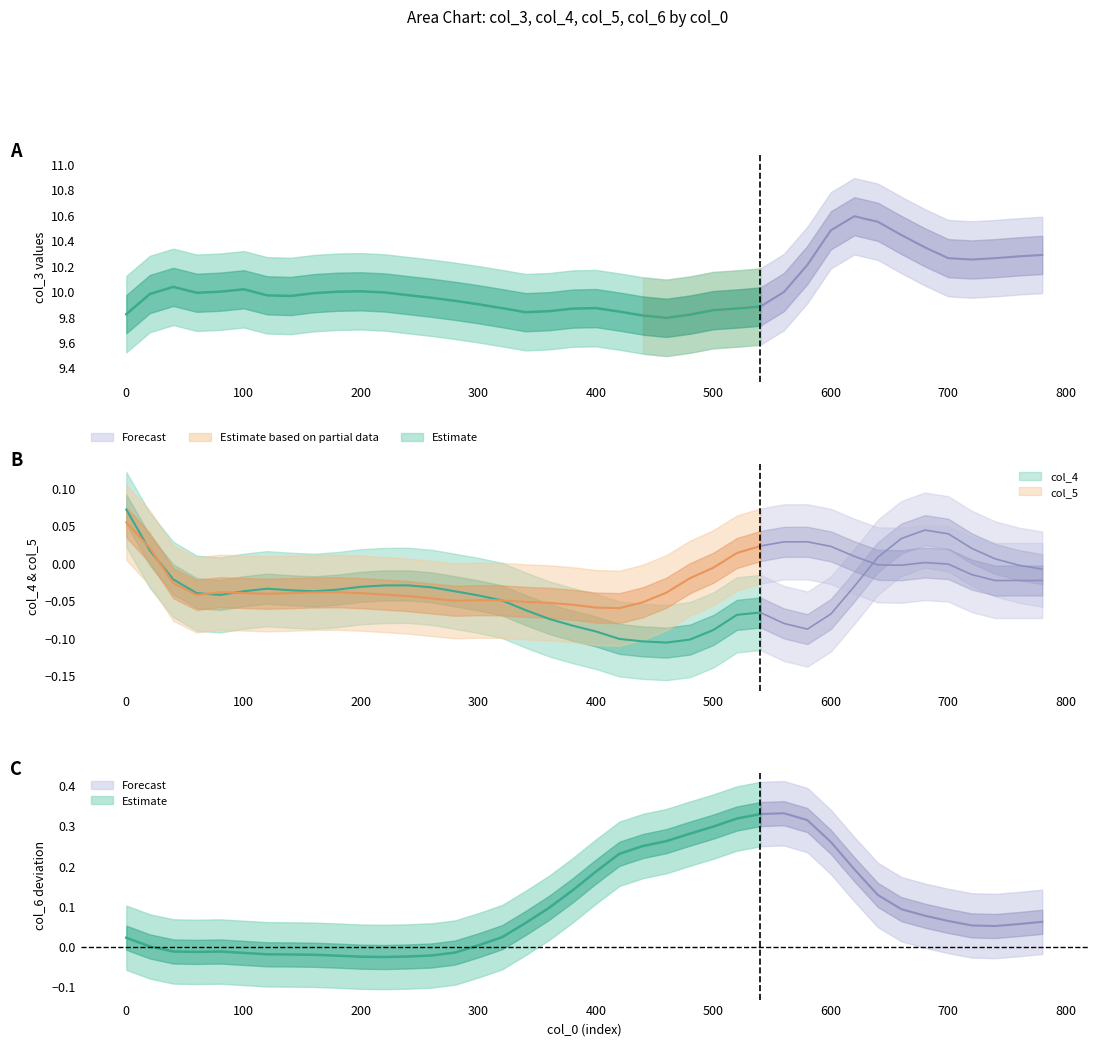

Does the chart display data point markers on the line(s)?

No